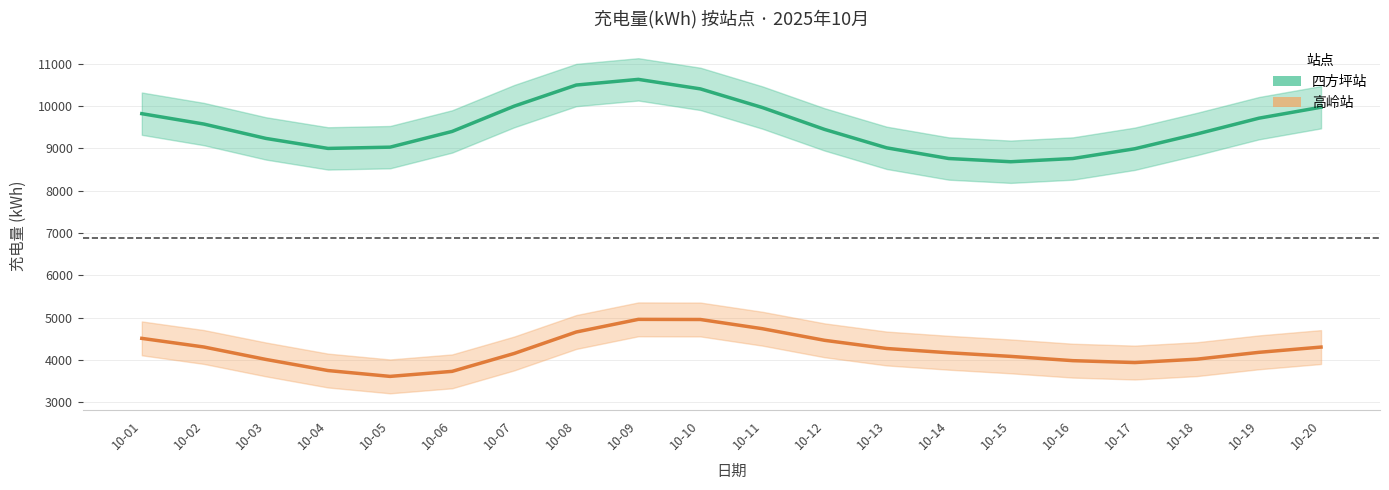

Between 10-02 and 10-20, which is larger?

10-20